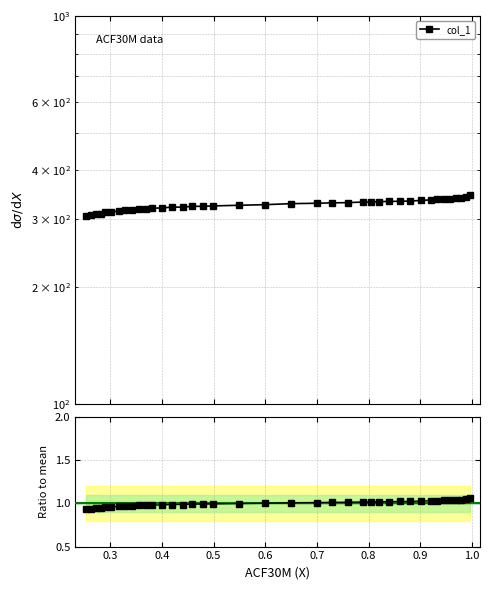

What is the maximum value shown in the chart?

1.1